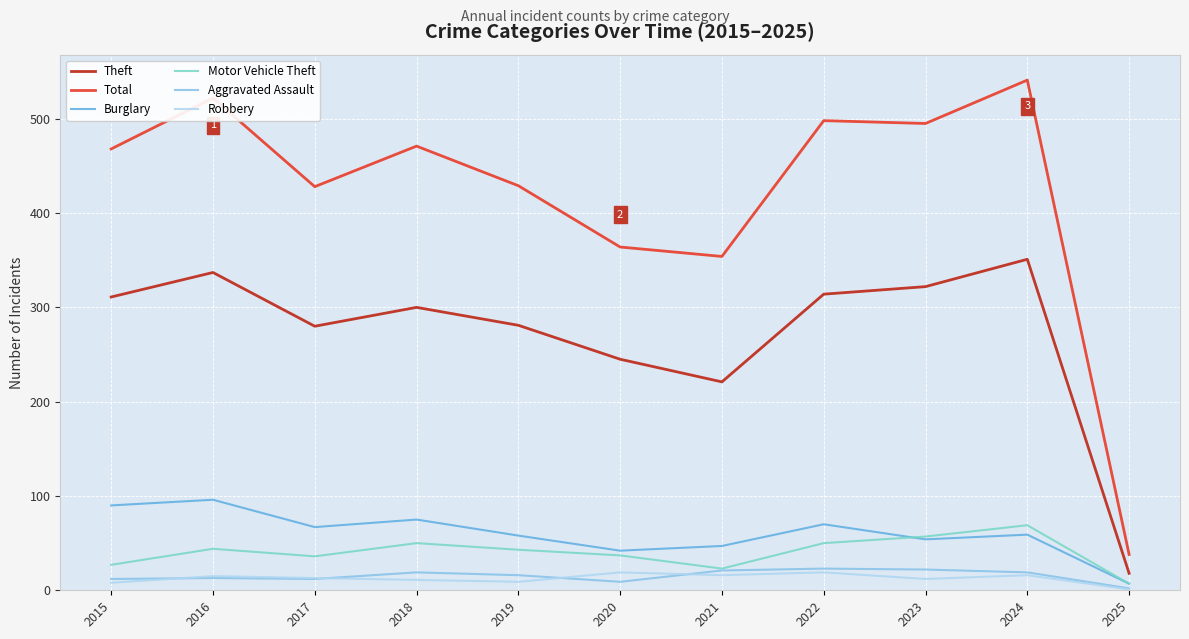

Which series has the largest range (max minus min)?

Total